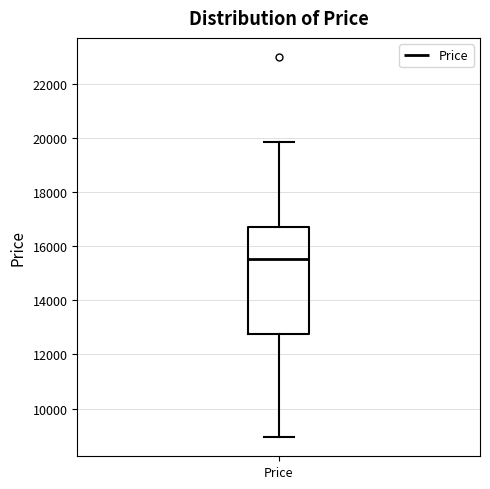

Read this box plot against the y-axis: the position of the median line, the range covered by the box, and the ends of both whiskers. The values are not printed on the chart, so give them approximately, as read against the axis.

median 15600, box 12800 to 16600, whiskers 9000 to 19800